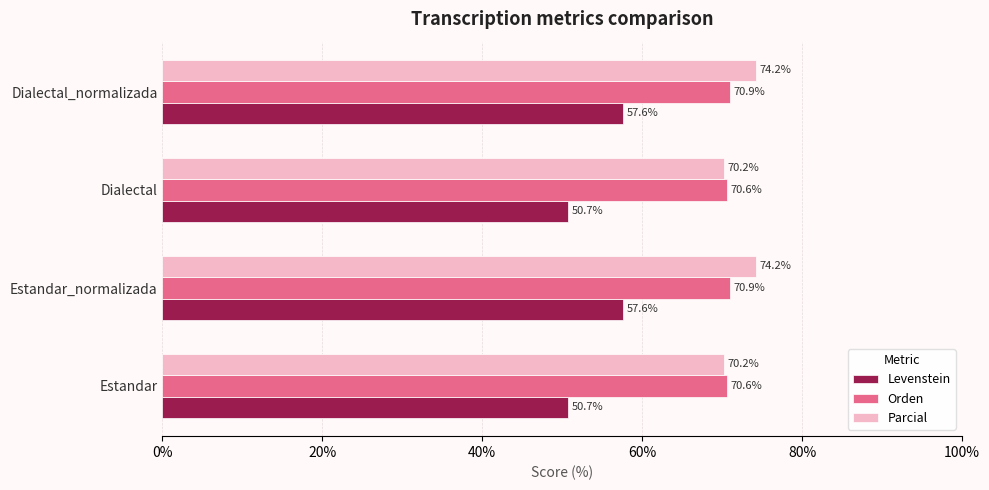

Rank the series by their maximum value, from lowest to highest.

Levenstein, Orden, Parcial